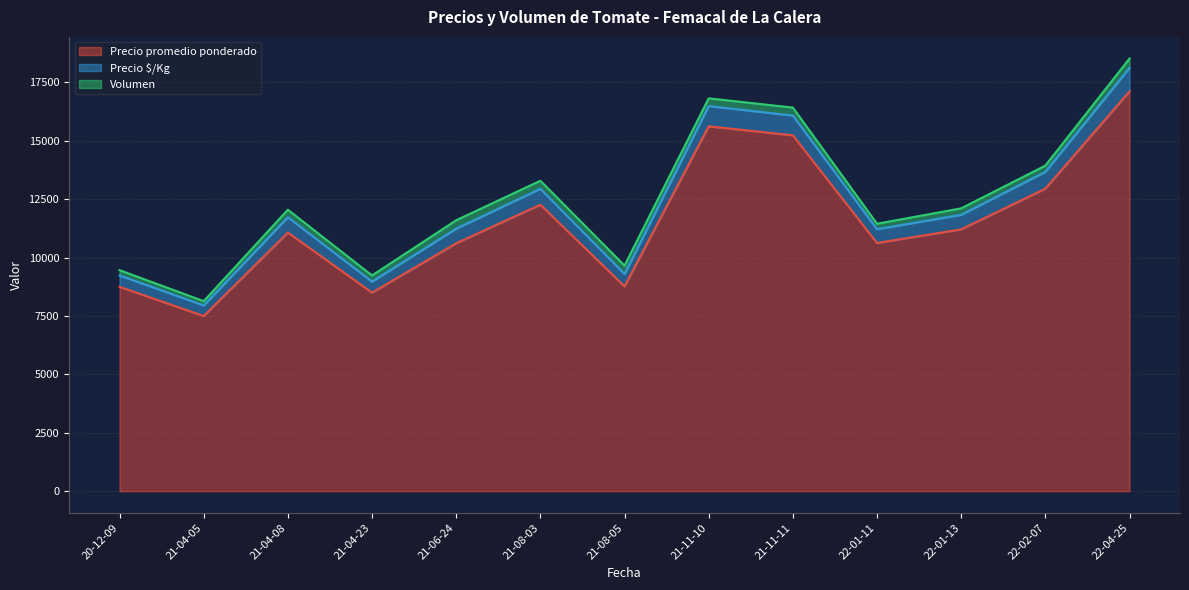

At which category does Volumen reach its first local peak?

2021-04-08